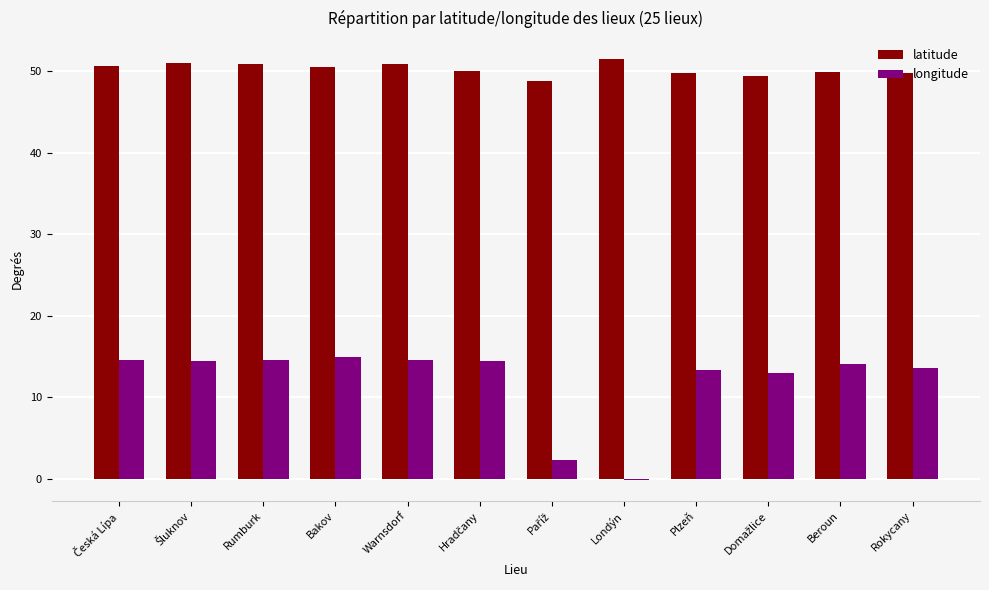

What is the greatest value displayed?

51.5